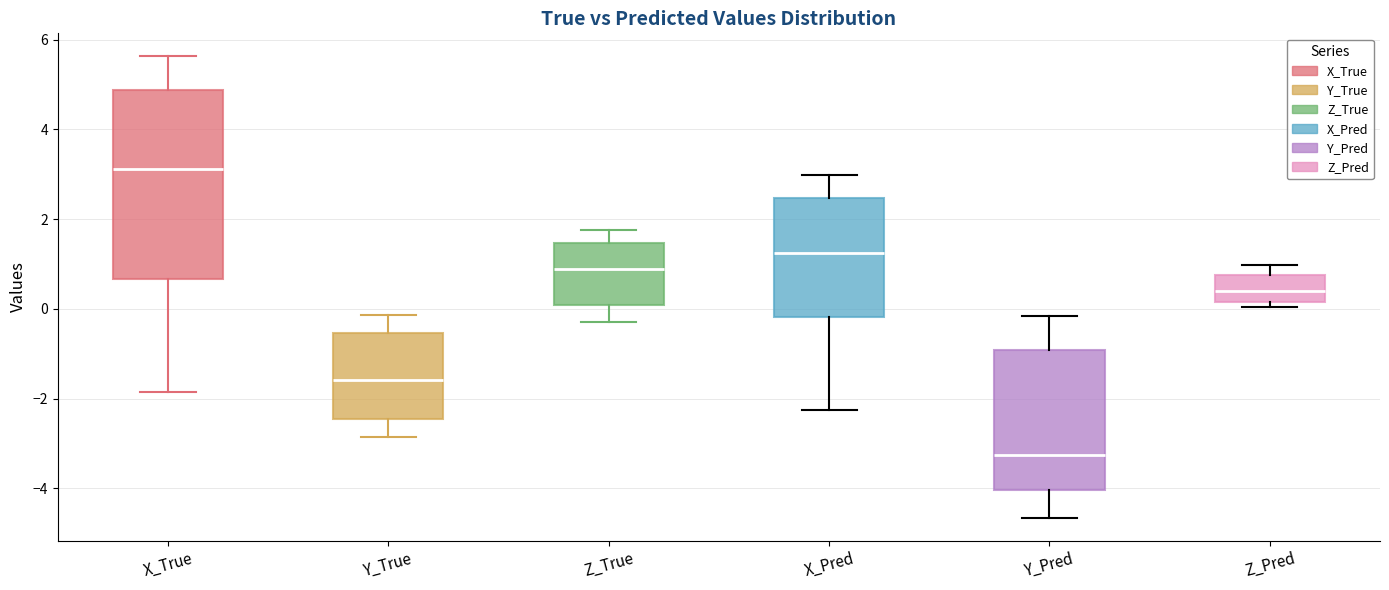

Which box has the highest median line?

X_True